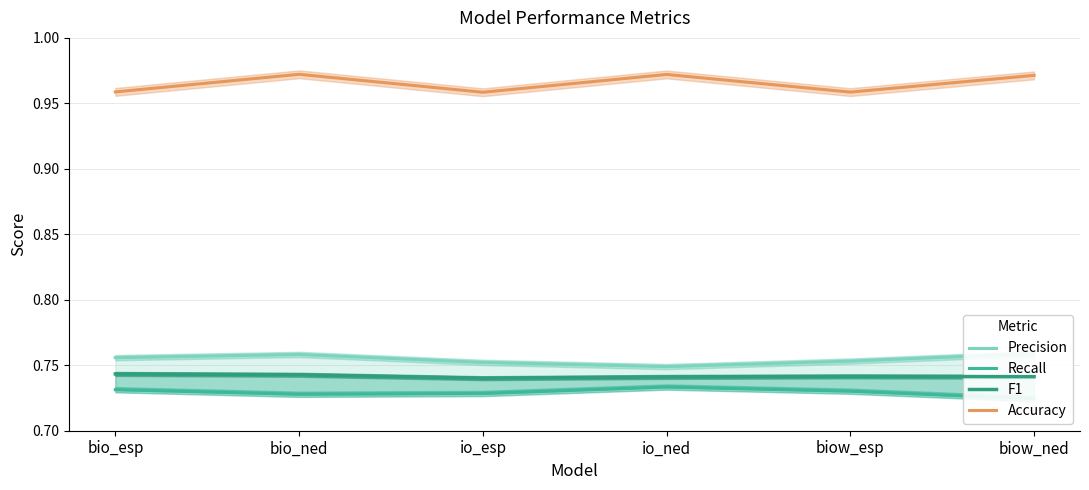

Is it true that F1 equals 1.0 at bio_ned?

False